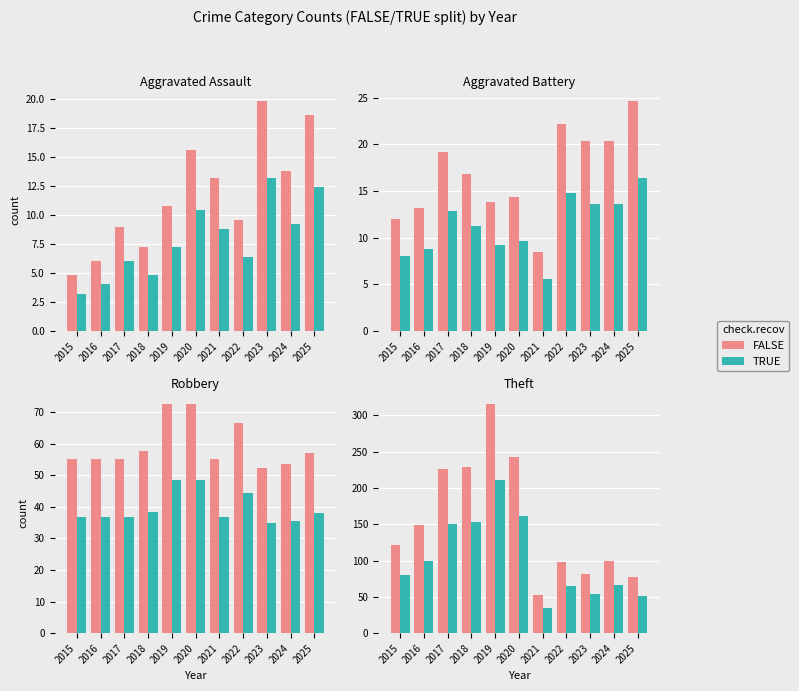

Which series has the widest spread of values?

FALSE